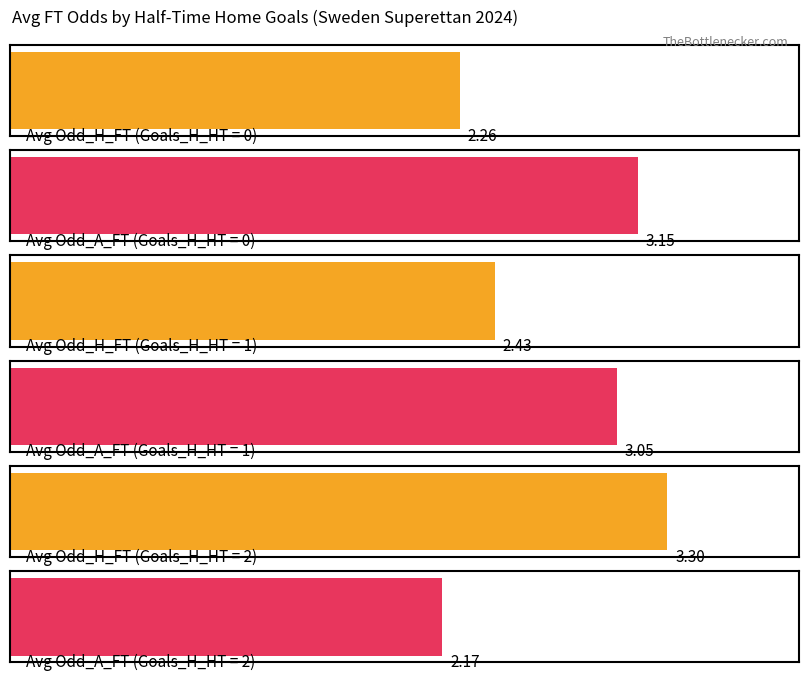

Which series has the largest total across all categories?

Odd_A_FT